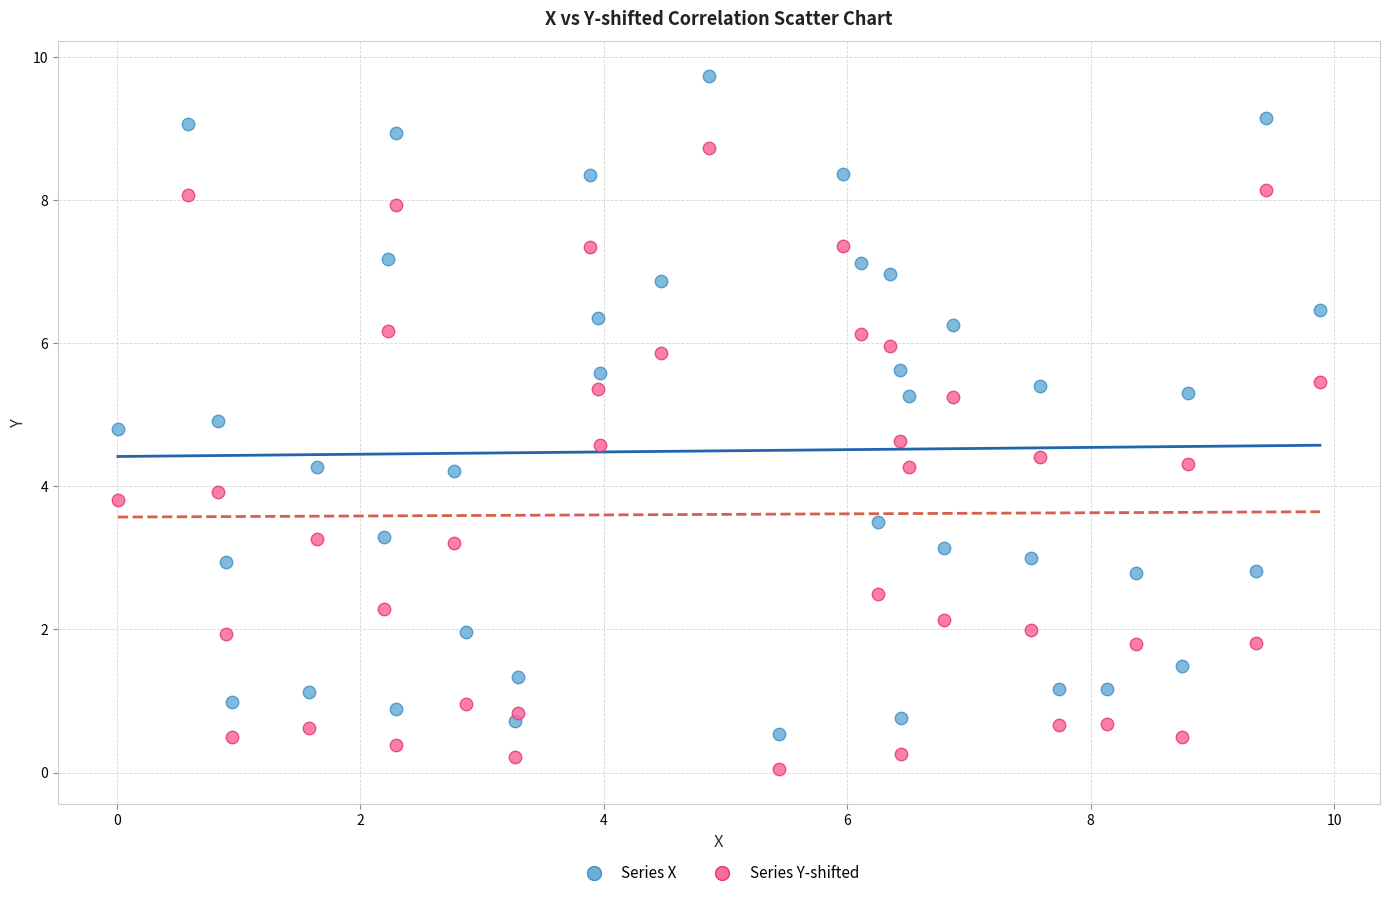

Across all data points, what is the range of Y values (max minus min)?

9.7